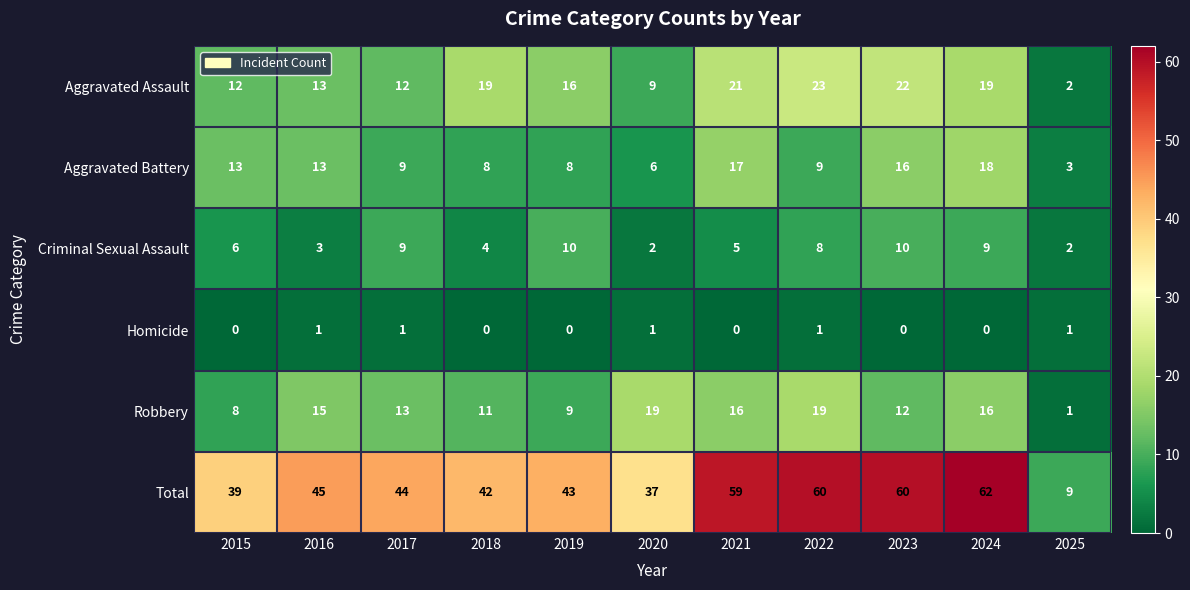

Where does the Robbery series first go above 13?

2016